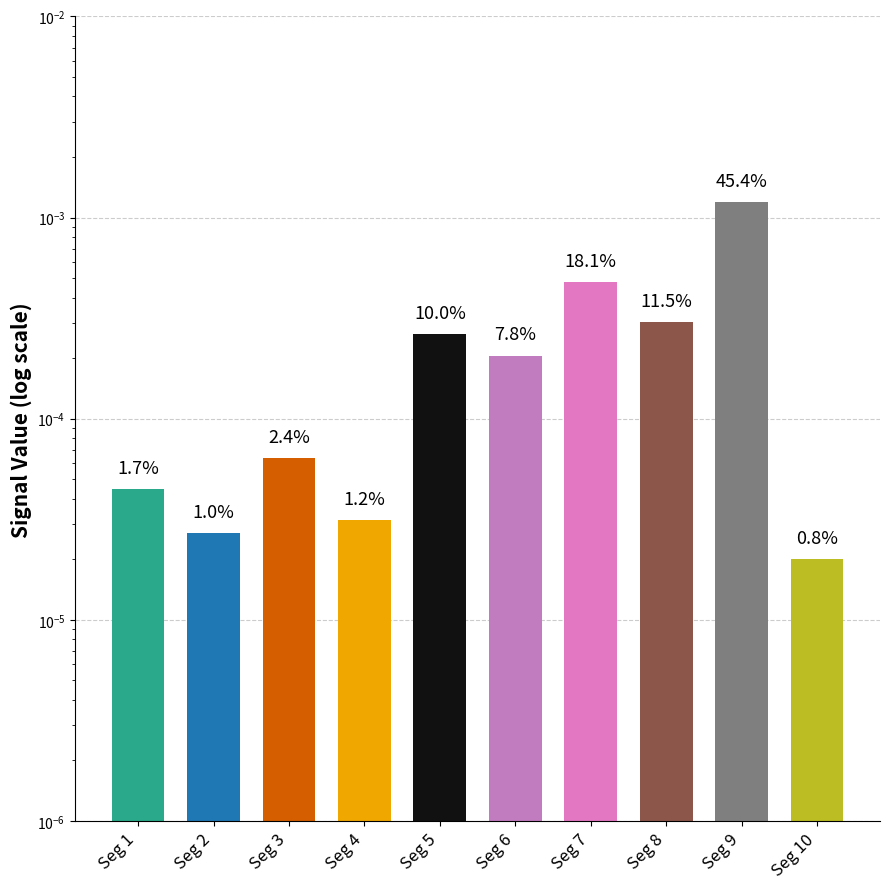

Is it true that the value at Seg 3 is 0.0?

False